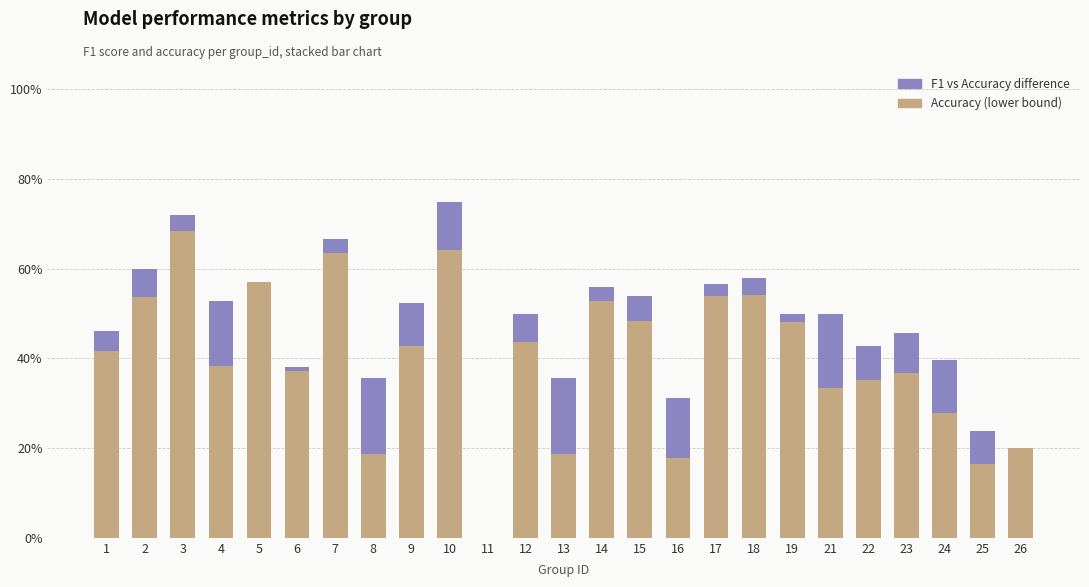

Are the bars grouped side by side (vs. stacked)?

No